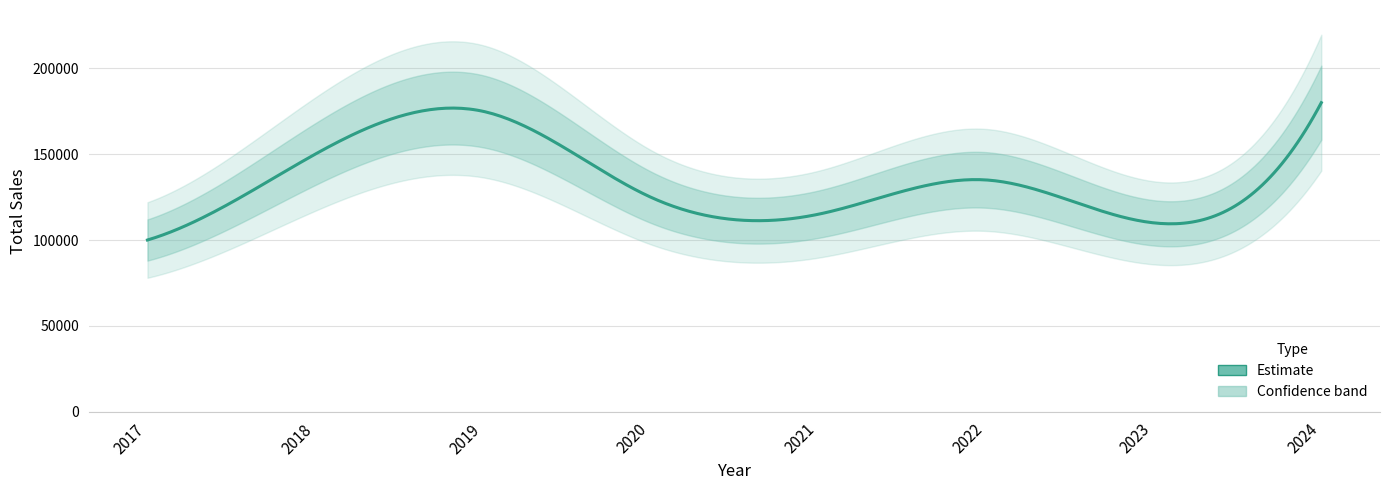

What is the difference between the values at 2019 and 2017?

75000